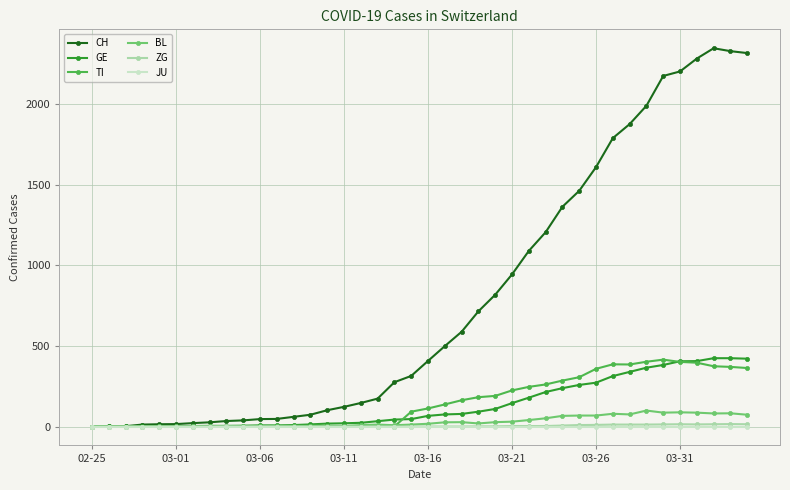

What is the maximum value for BL?

99